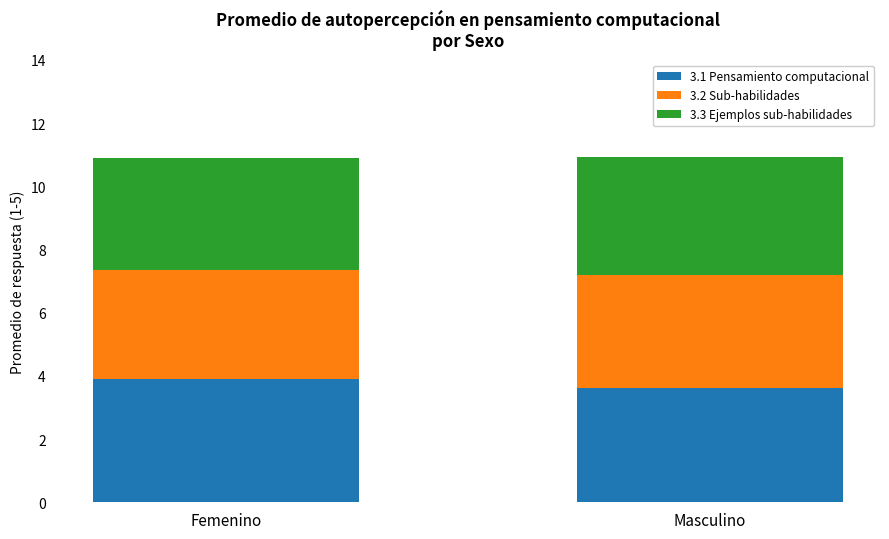

The value of 3.1 Pensamiento computacional at Masculino is 5.6. True or false?

False